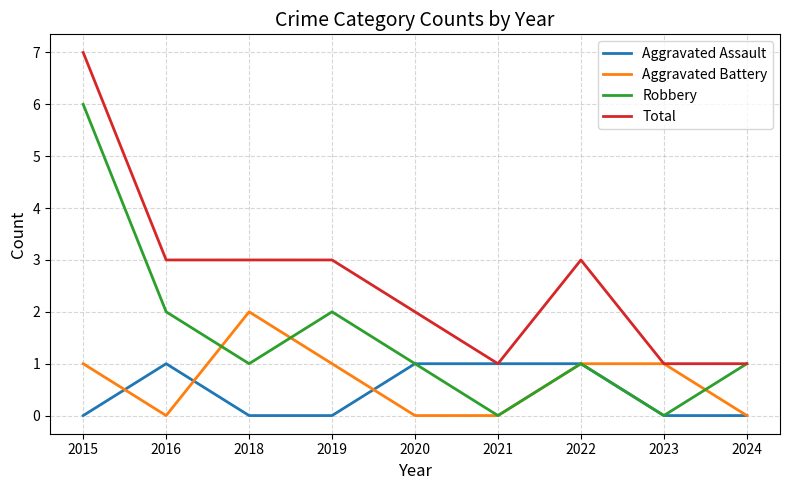

What is the sum of the Aggravated Assault values at 2024 and 2020?

1